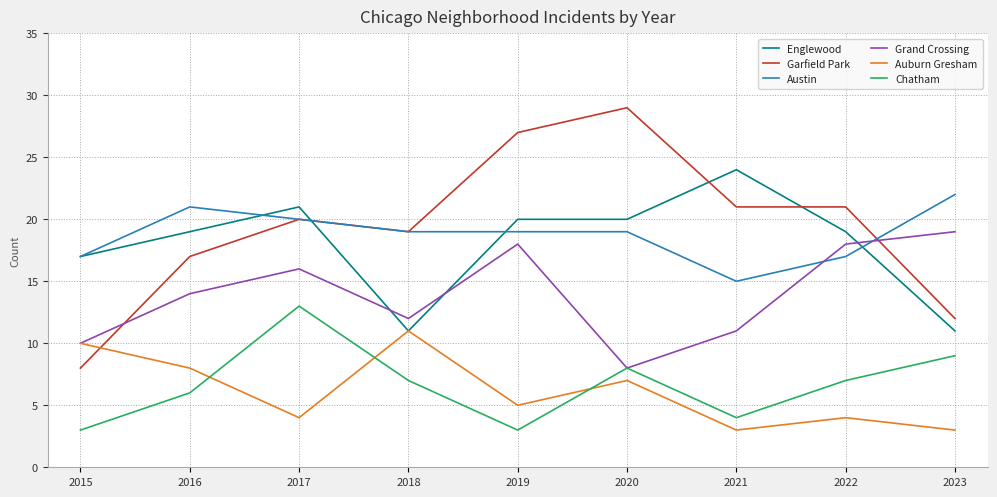

How many values in the Garfield Park series are below 20?

4